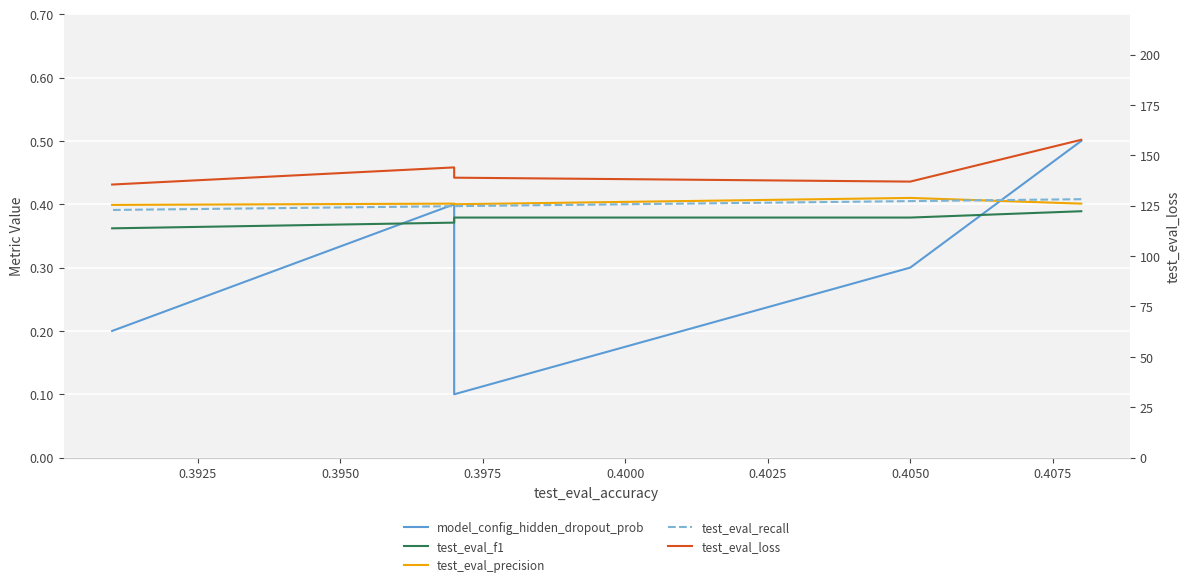

What is the maximum value shown in the chart?

157.7